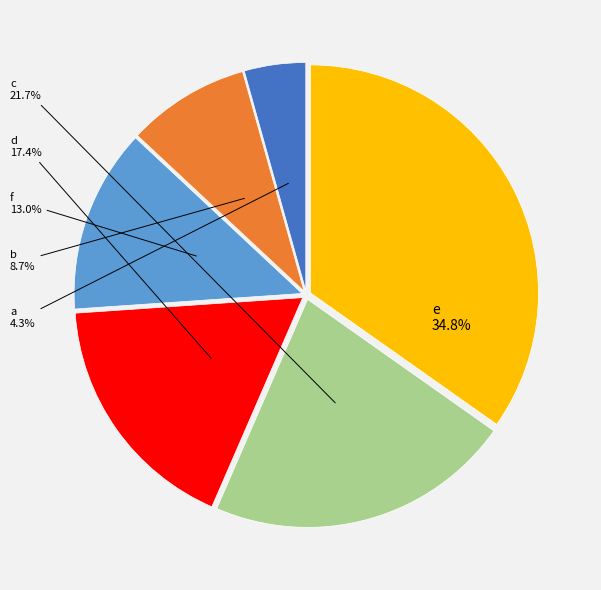

Does any single category account for the majority?

No